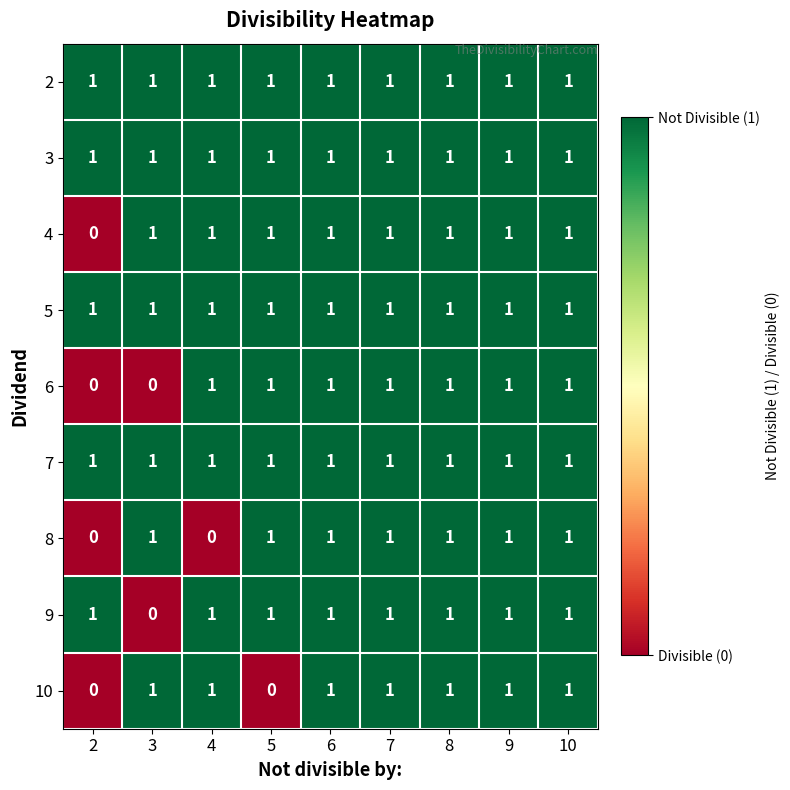

Between 5 and 8, which series saw the biggest shift?

10